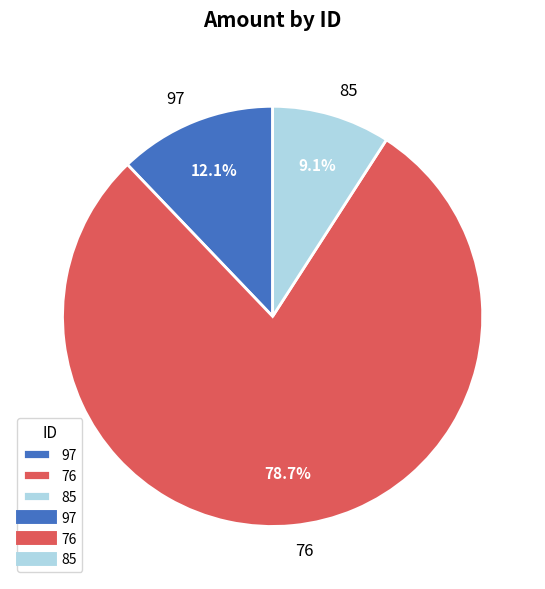

Which slice represents more than half of the pie?

76